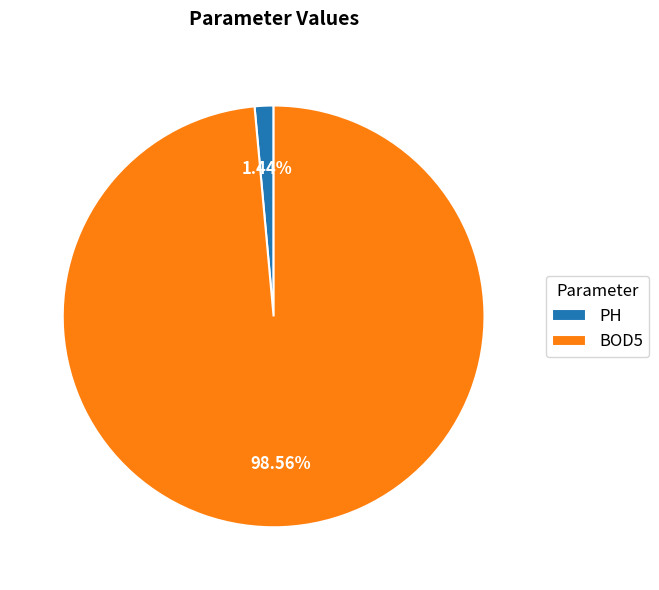

True or false: BOD5 accounts for 89% of the total.

False